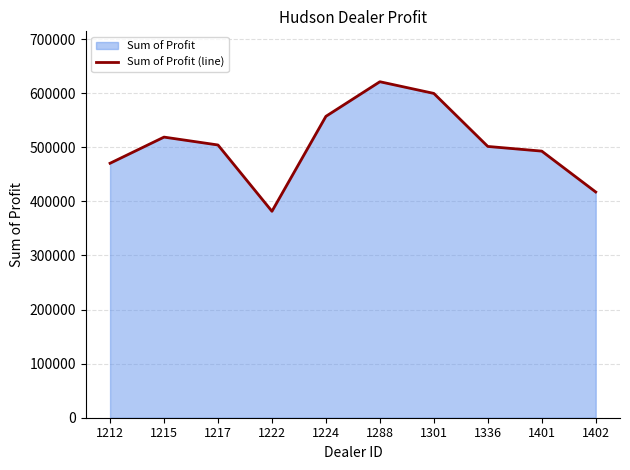

What is the sum of all values?

5064761.8